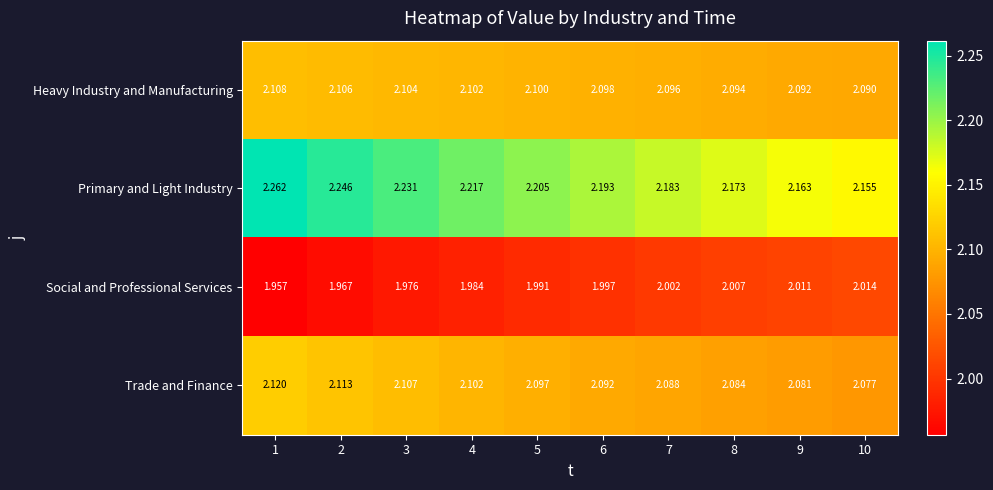

Is the value of Trade and Finance at 8 greater than the value of Social and Professional Services at 2?

Yes